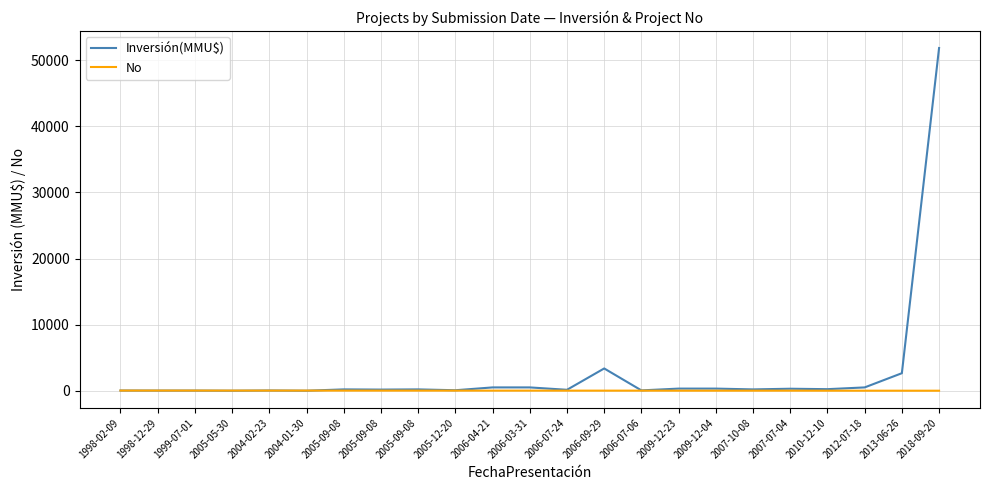

Where is the first local minimum for Inversión(MMU$)?

2005-05-30